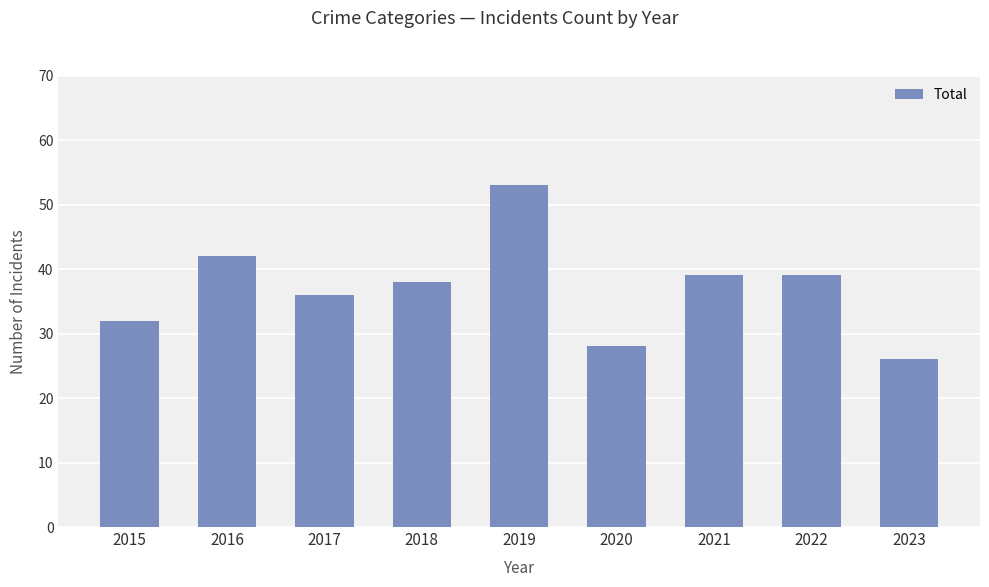

Between 2016 and 2022, which is larger?

2016